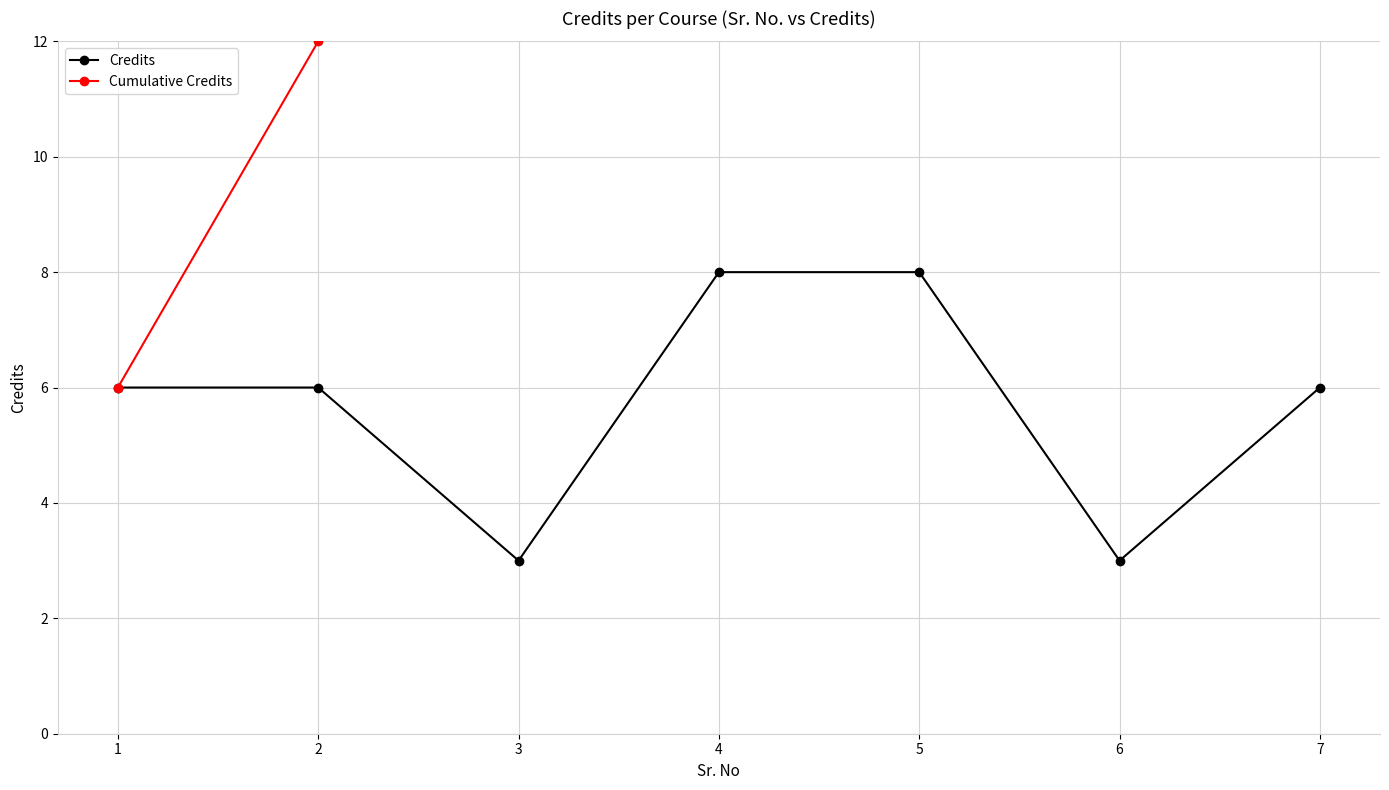

Rank the series at 5 from lowest to highest value.

Credits, Cumulative Credits